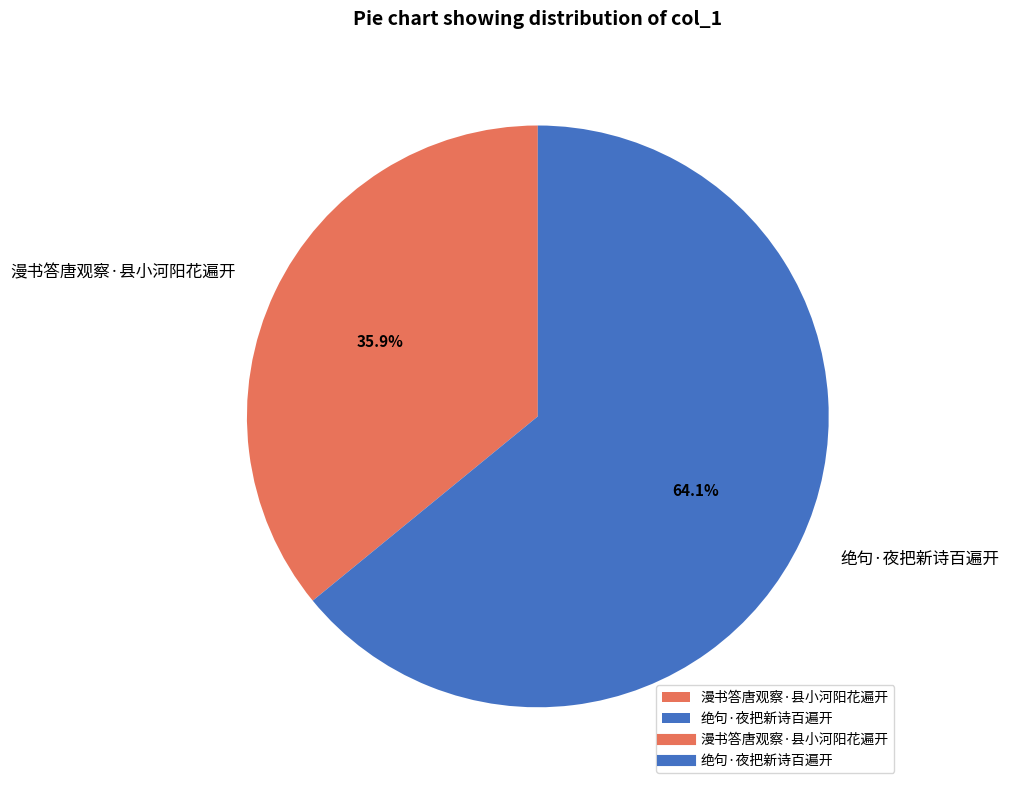

Count the number of slices in the pie.

2